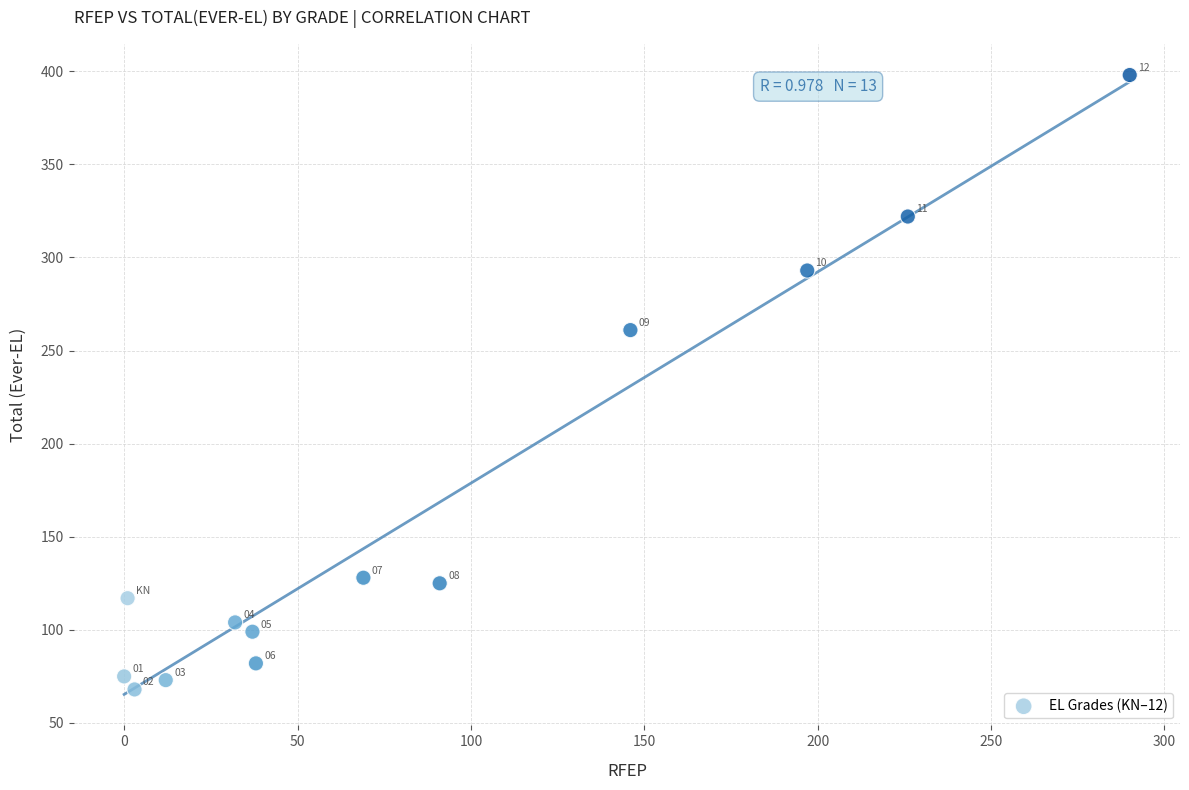

What Y value in the scatter plot is closest to 233?

261